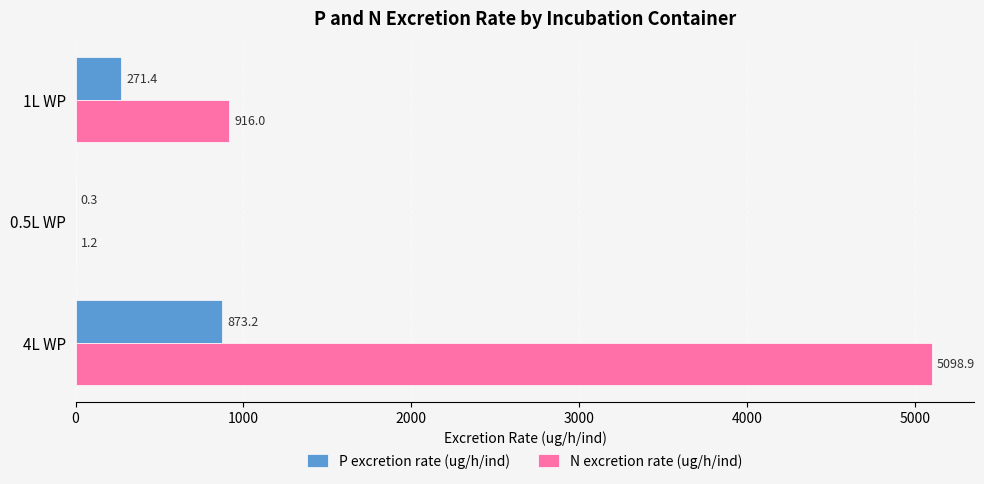

What is the highest value of the N excretion rate (ug/h/ind) series?

5098.9